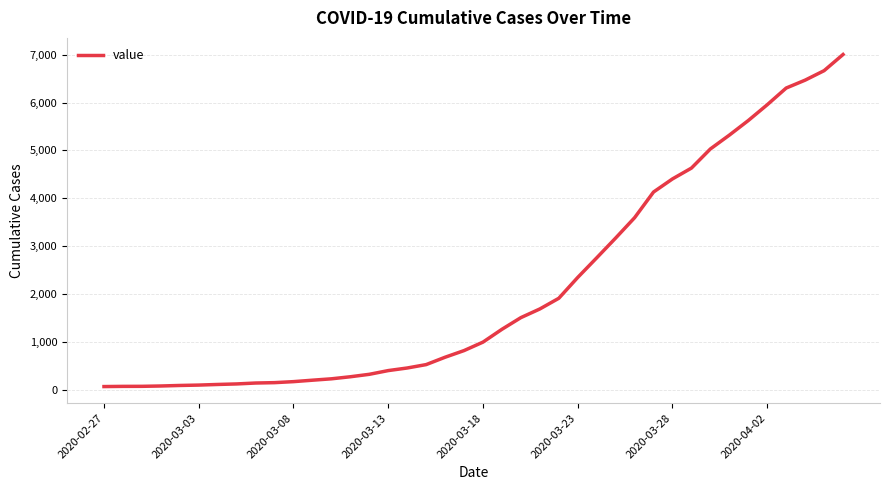

Does the chart display data point markers on the line(s)?

No